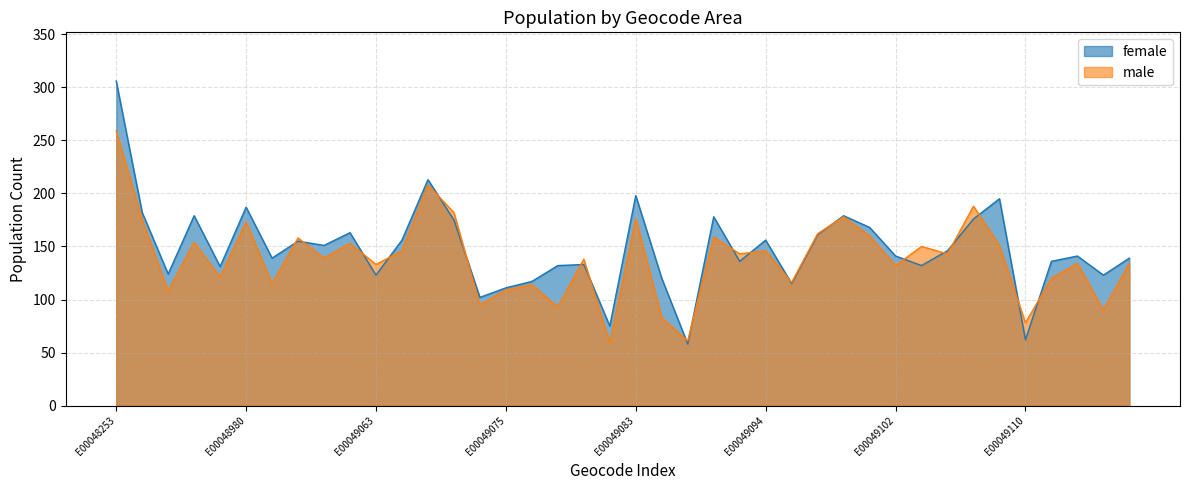

True or false: female and male cross at least once.

True